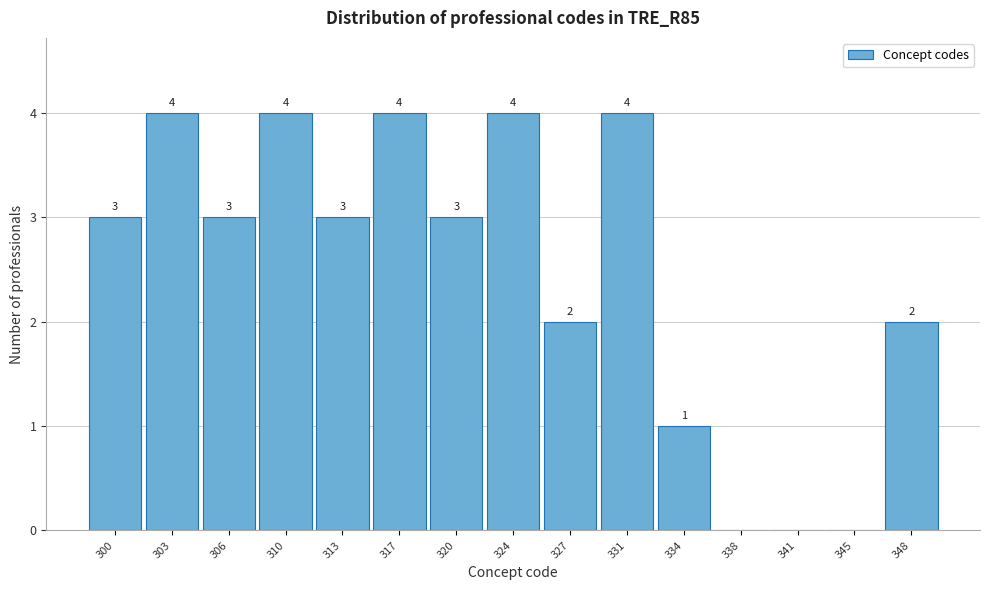

Reading left to right, list all the values displayed in this chart.

300=3	303=4	306=3	310=4	313=3	317=4	320=3	324=4	327=2	331=4	334=1	338=0	341=0	345=0	348=2